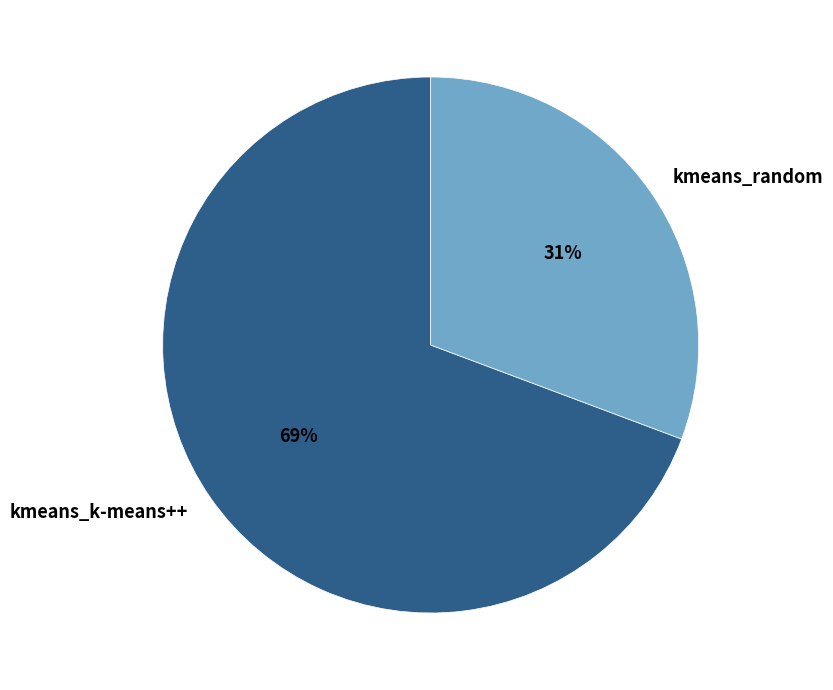

Which category has the biggest portion of the pie?

kmeans_k-means++